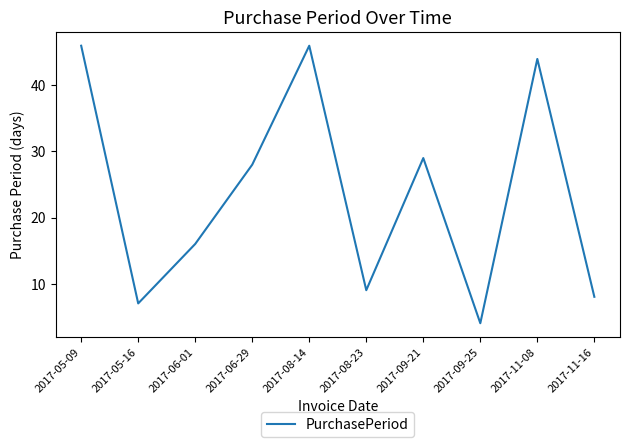

Where does the data first go above 28?

2017-05-09